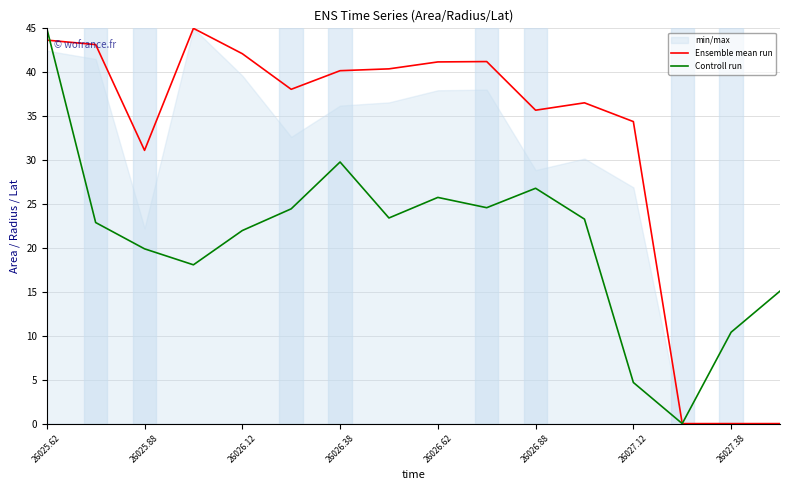

Where is the first local maximum for Controll run?

26026.38